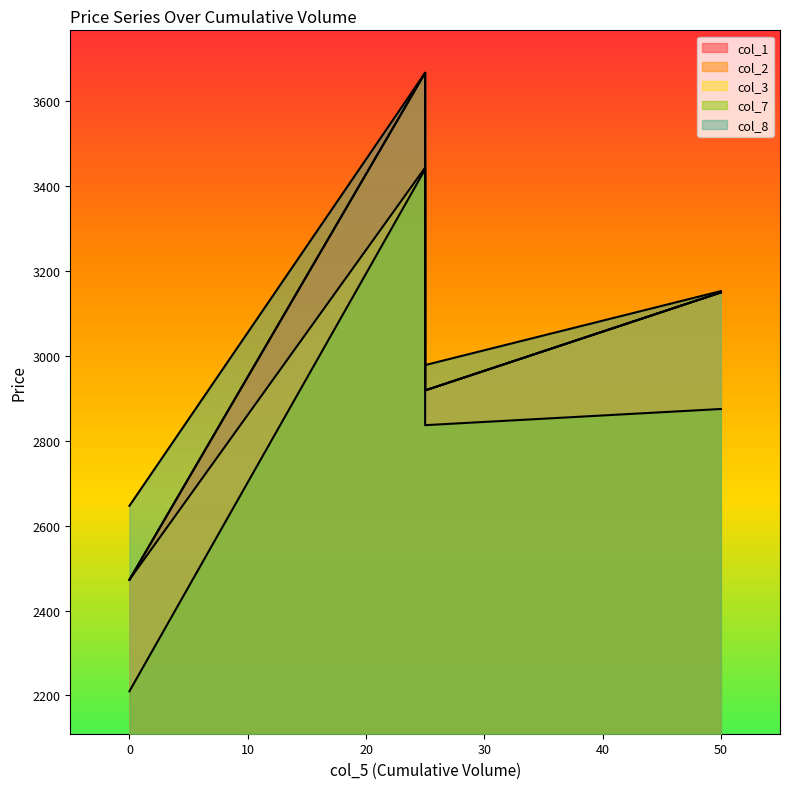

How many lines are shown in the chart?

5